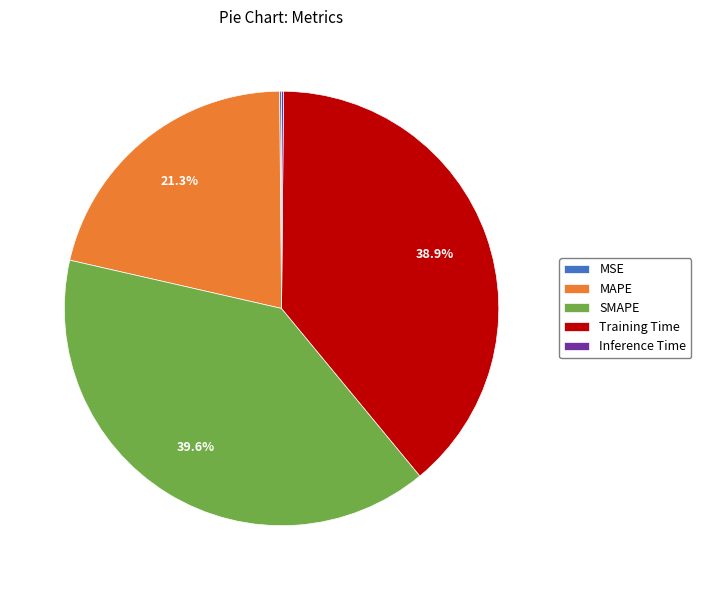

Which category has the biggest portion of the pie?

SMAPE